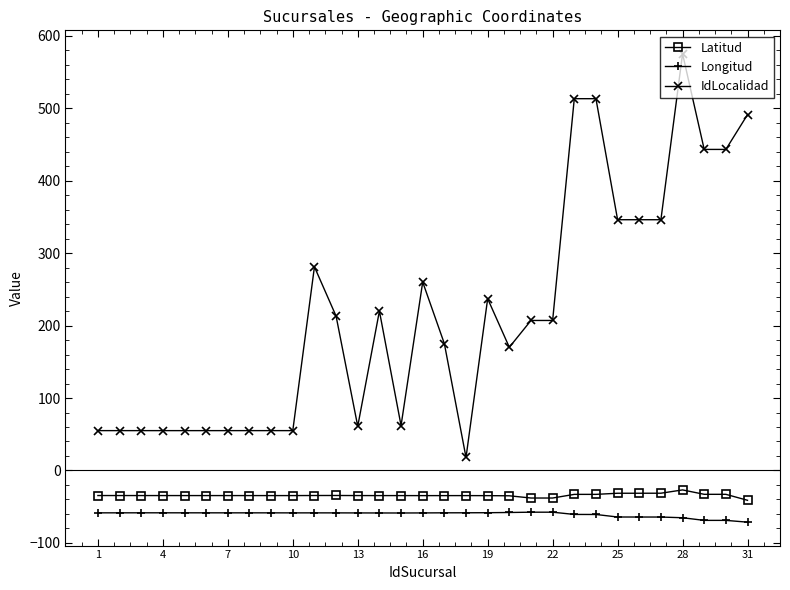

How many series are shown in this chart?

3